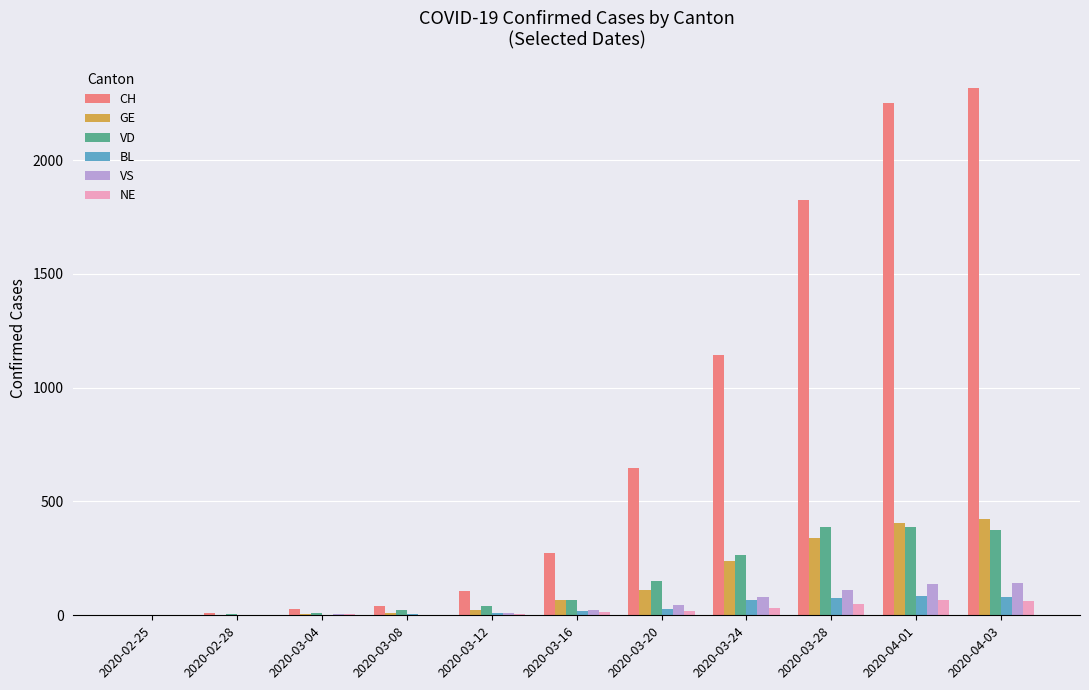

What are all the series names shown in the legend?

CH, GE, VD, BL, VS, NE